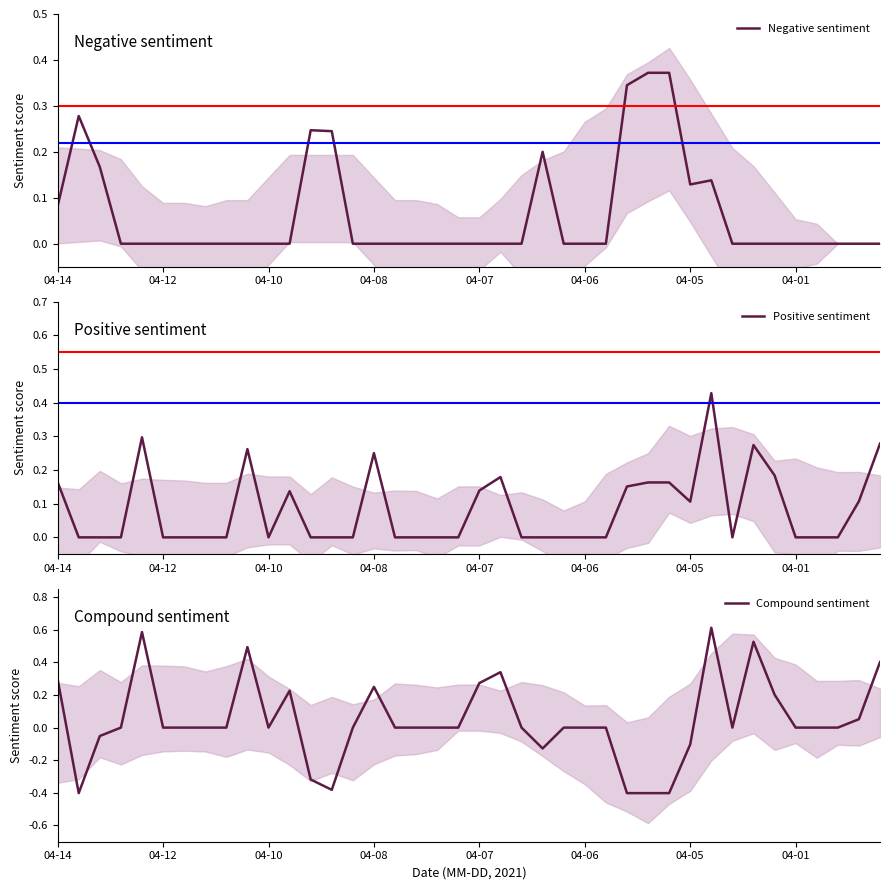

At how many categories does at least one series exceed 0?

21